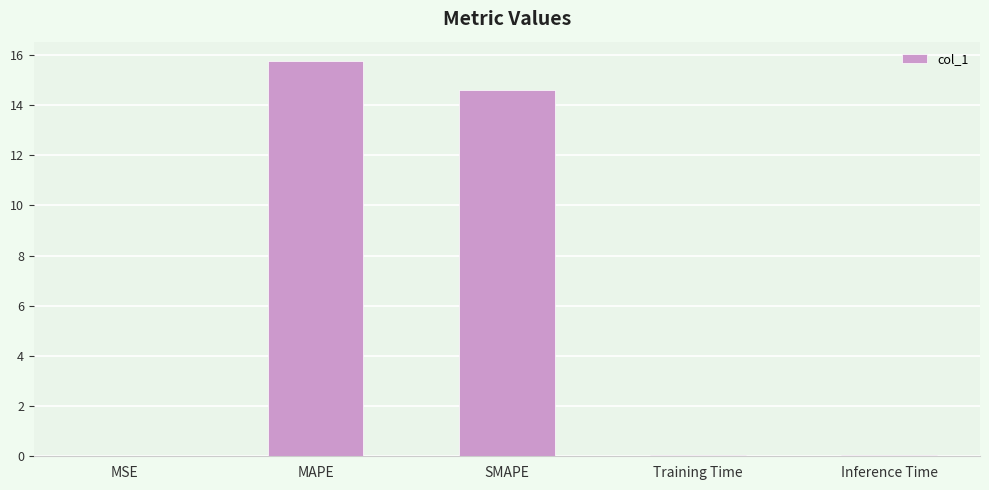

Which has a higher value, Training Time or SMAPE?

SMAPE